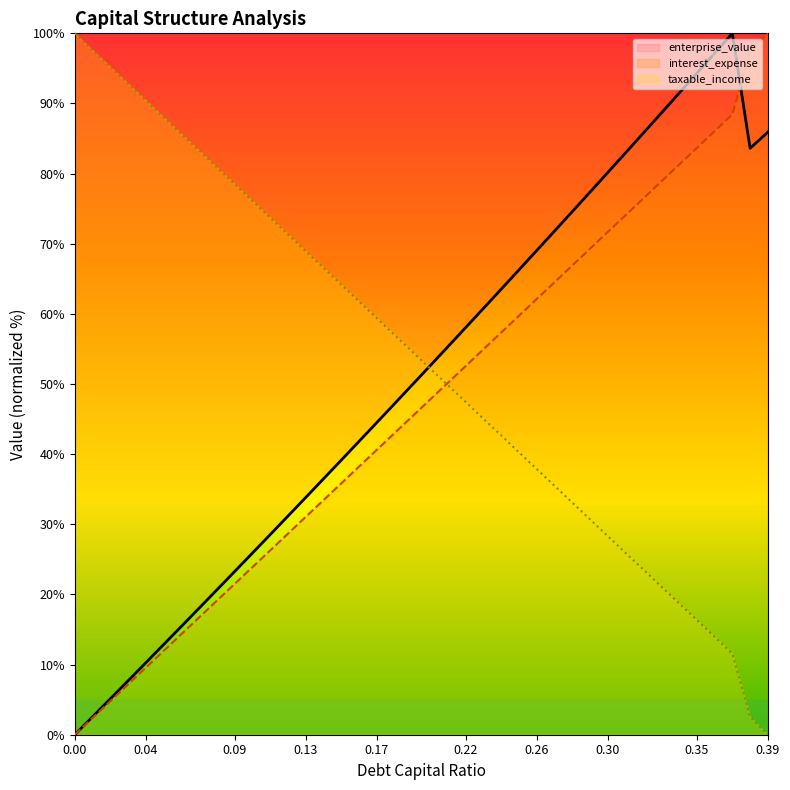

How many values in the taxable_income series exceed 54?

20